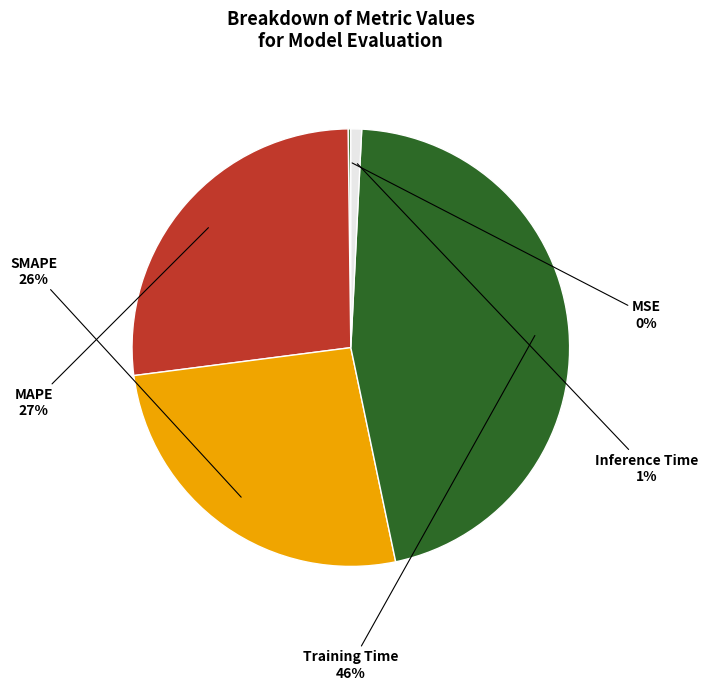

To the nearest percent, what is the average slice percentage?

20%